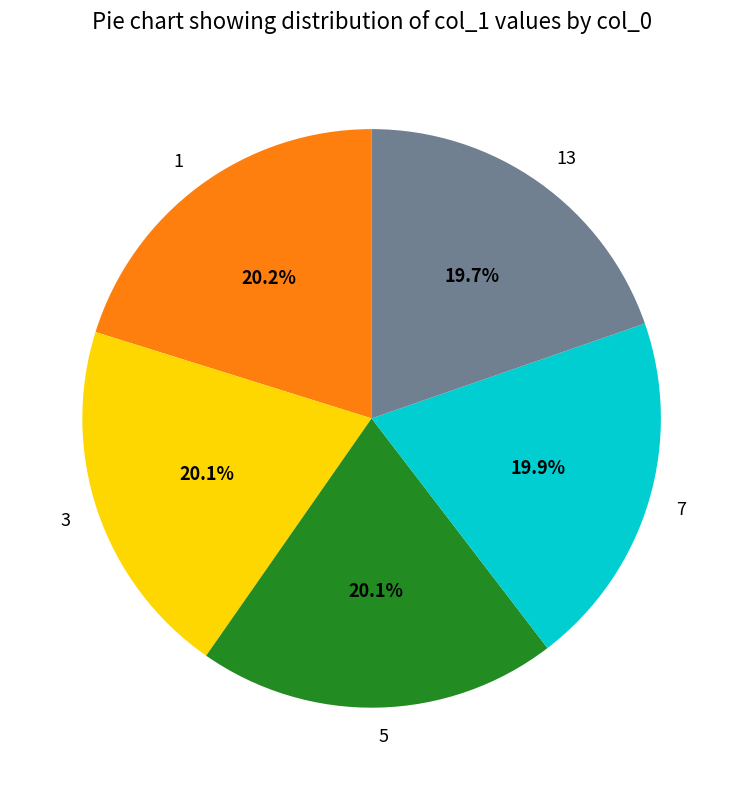

How many slices are in this pie chart?

5